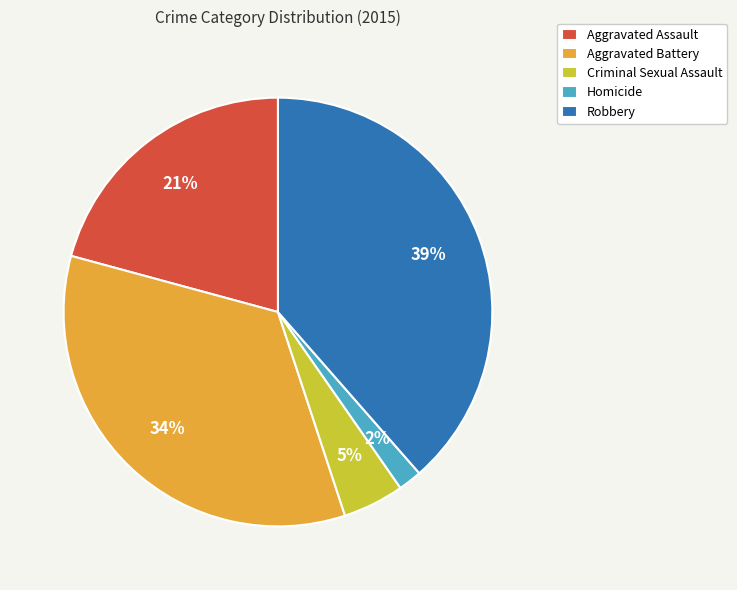

Rank the categories by value from lowest to highest.

Homicide, Criminal Sexual Assault, Aggravated Assault, Aggravated Battery, Robbery